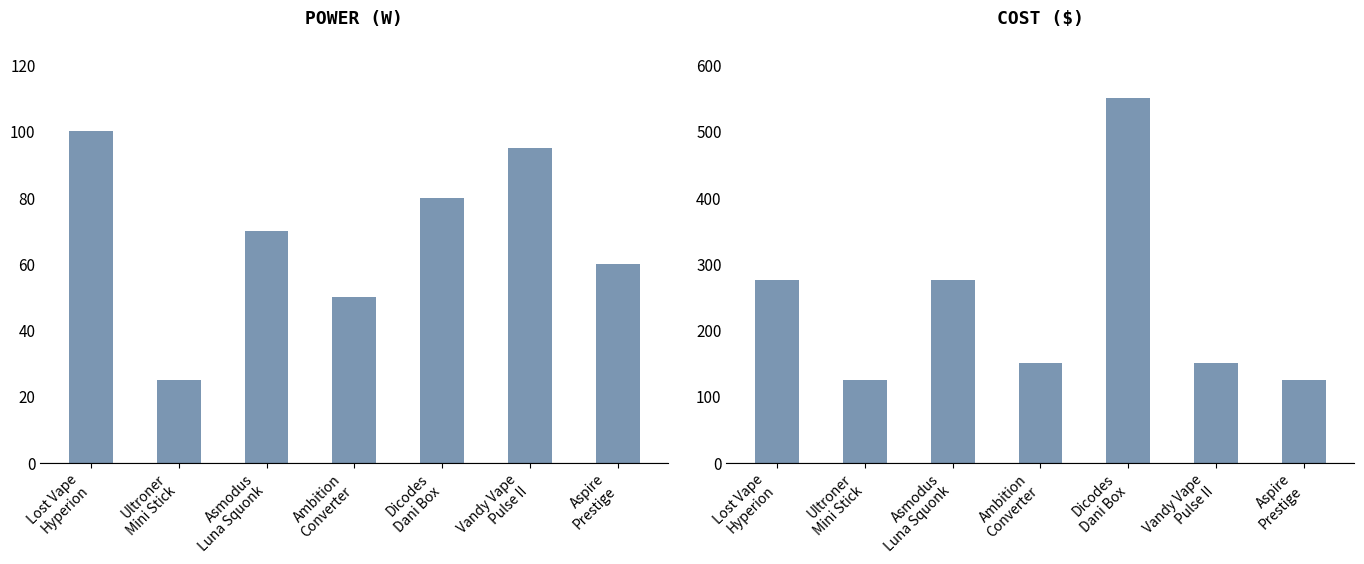

What position from the right is Dicodes
Dani Box?

3